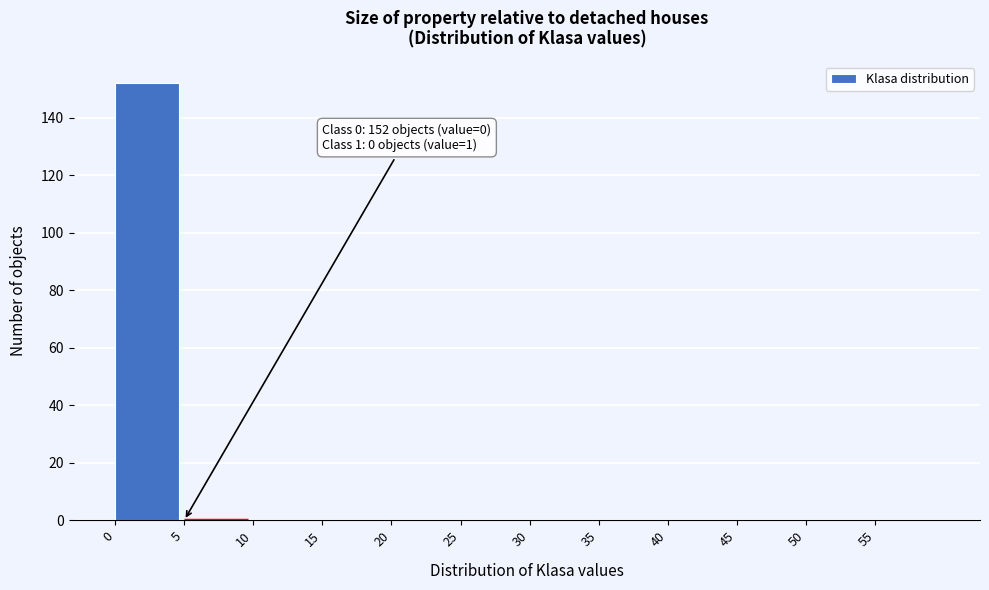

Which range on the x-axis has the tallest bar?

0 to 5